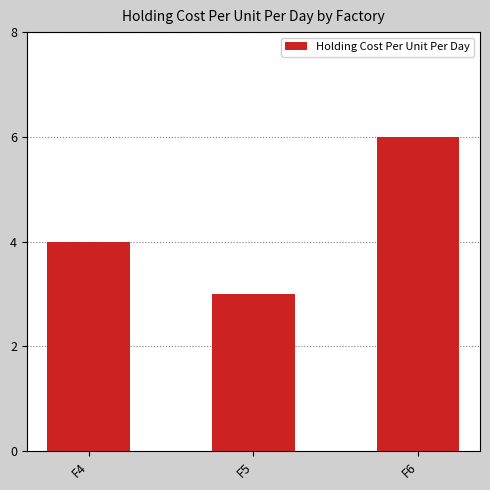

Rank the categories by value from highest to lowest.

F6, F4, F5